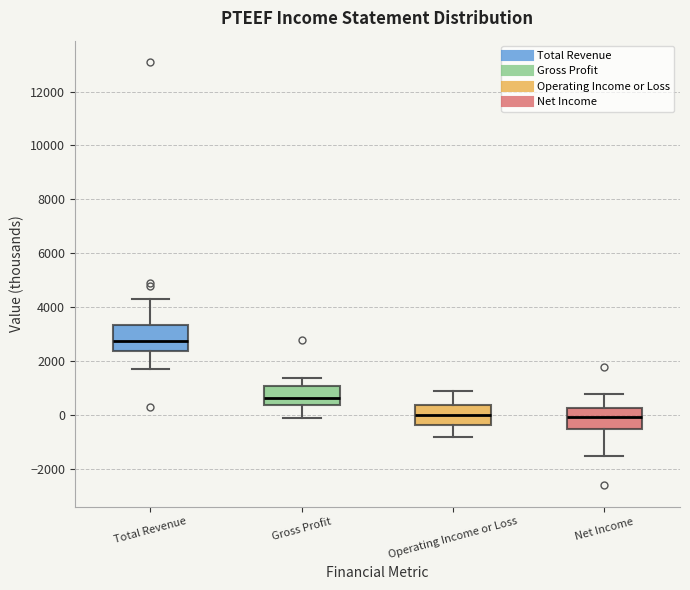

Where is the lower edge of the box for Operating Income or Loss on the y-axis? The values are not printed on the chart, so give them approximately, as read against the axis.

-400